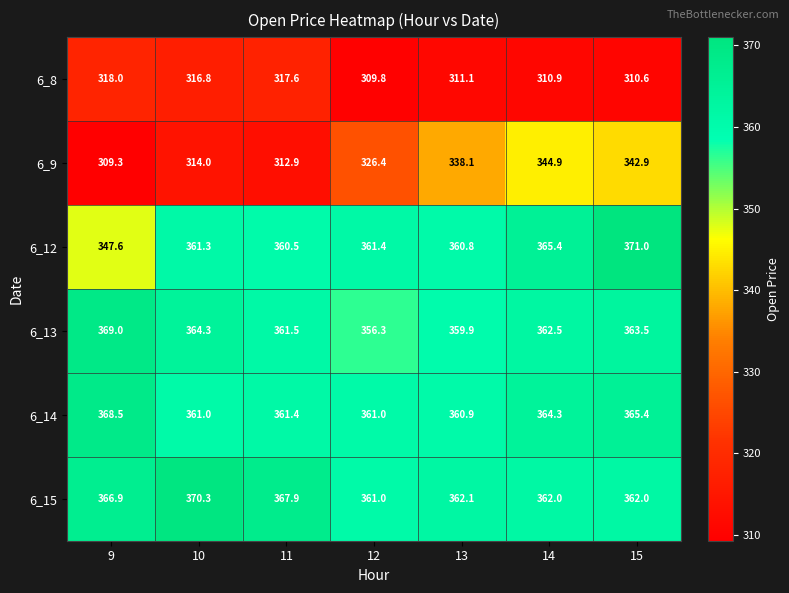

Rank the series at 9 from highest to lowest value.

6_13, 6_14, 6_15, 6_12, 6_8, 6_9